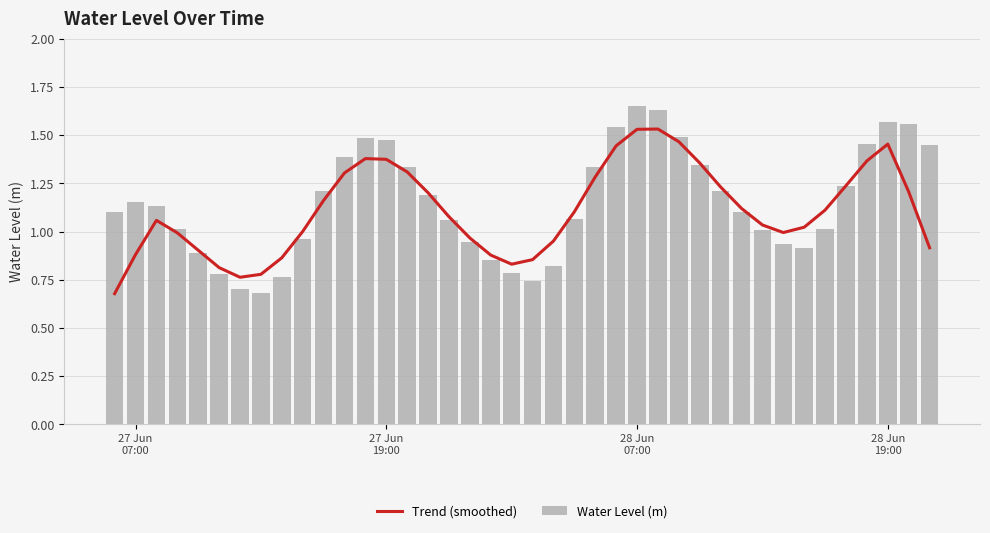

List the series in order of their peak value, lowest first.

Trend (smoothed), Water Level (m)